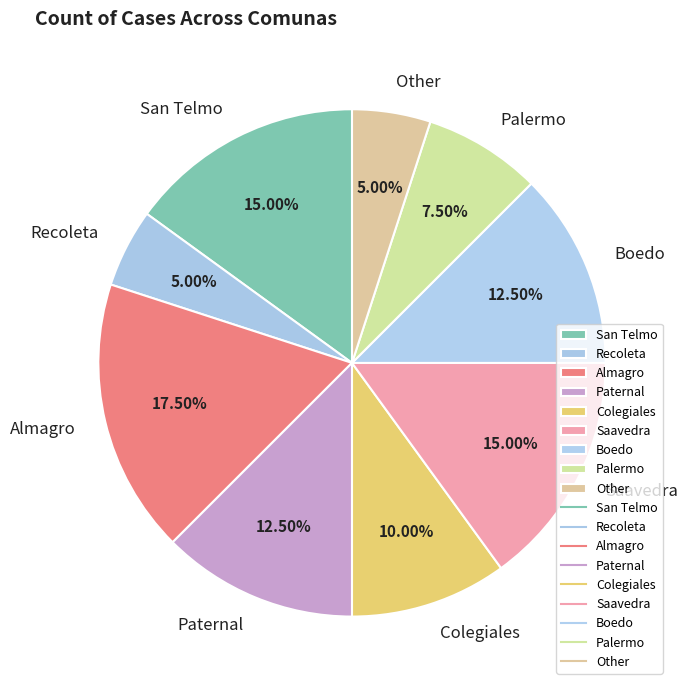

Is the sum of Boedo and San Telmo greater than half?

No